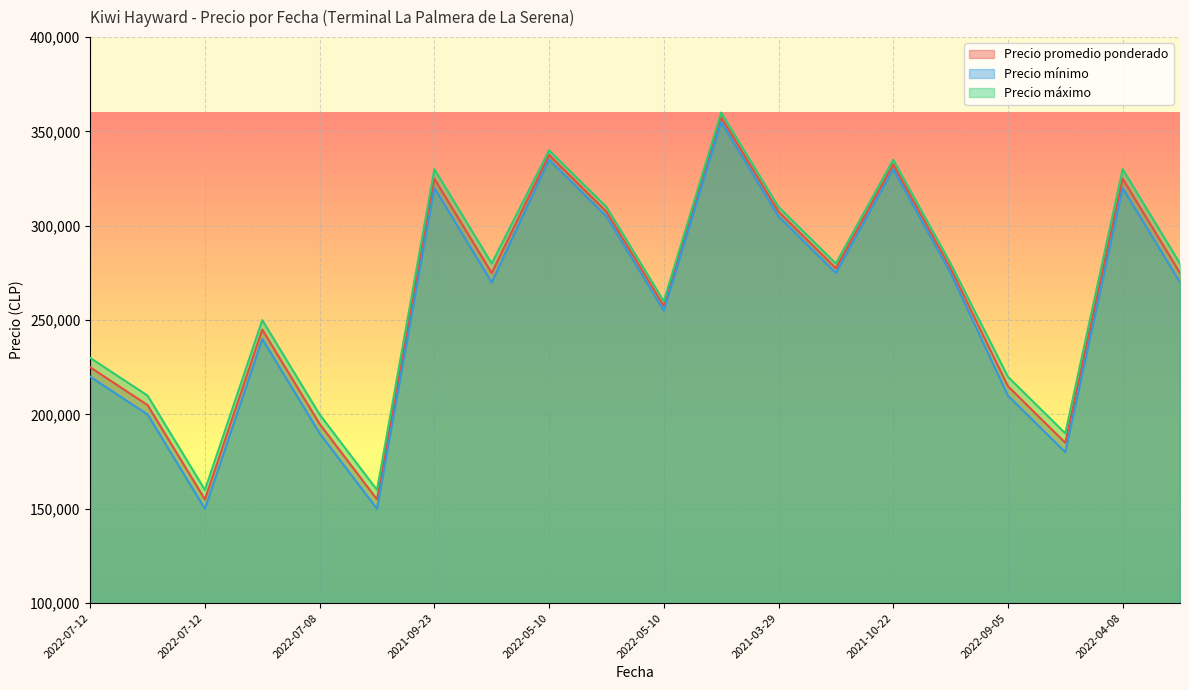

List the series in order of their peak value, lowest first.

Precio mínimo, Precio promedio ponderado, Precio máximo